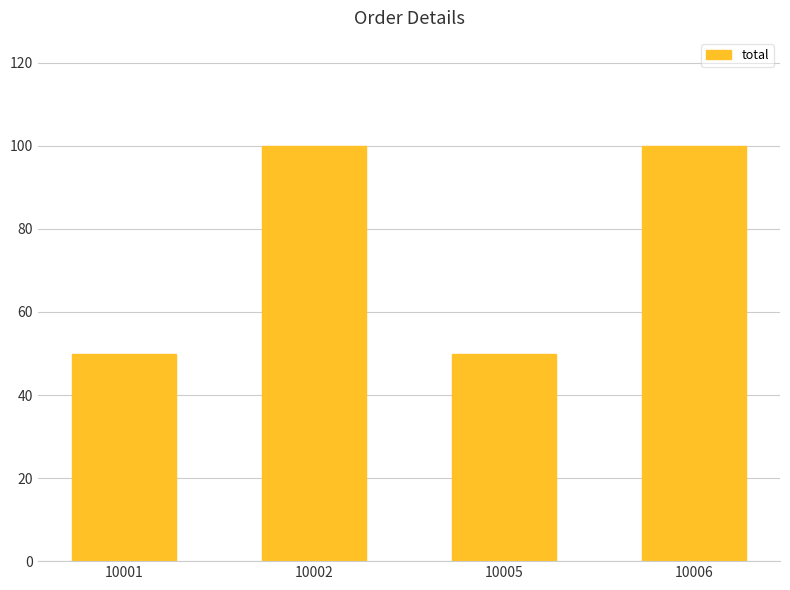

Between 10006 and 10005, which is larger?

10006